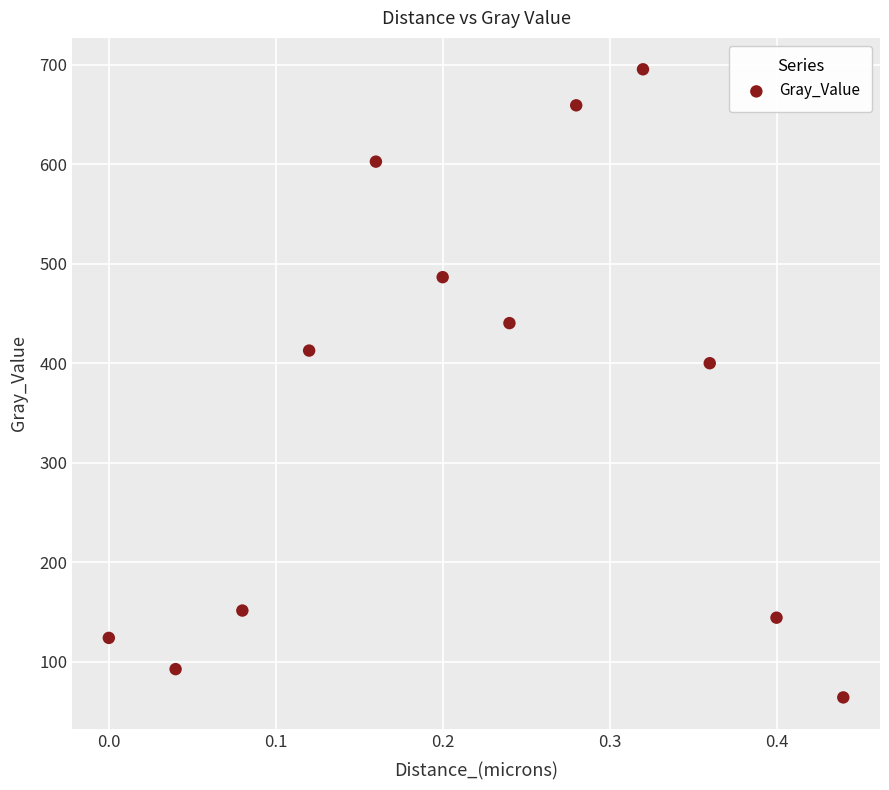

What is the range of Y values (max minus min)?

631.4